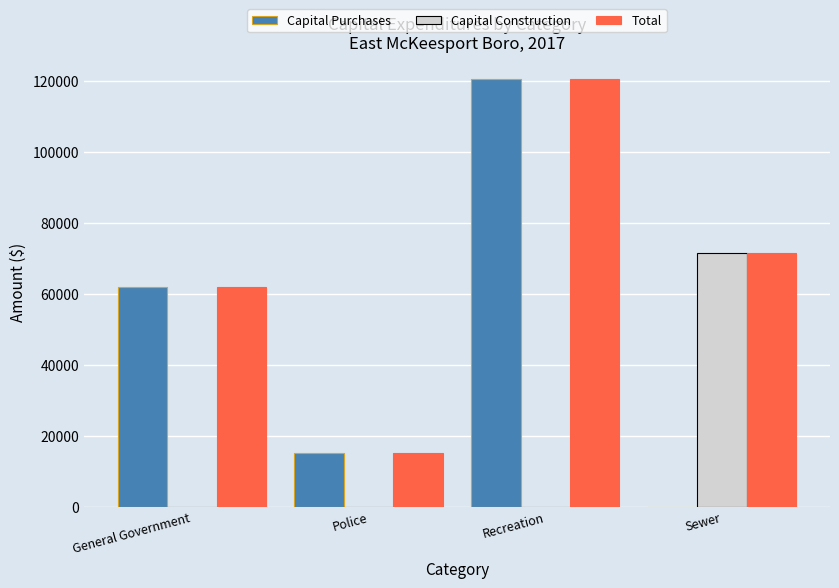

Are the bars grouped side by side (vs. stacked)?

Yes